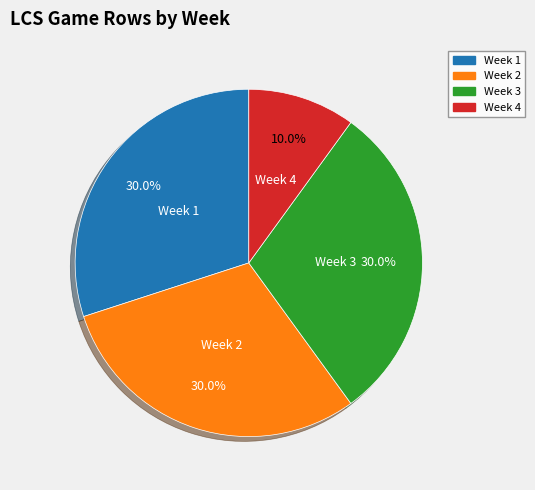

Combined, do Week 2 and Week 4 account for over 50%?

No